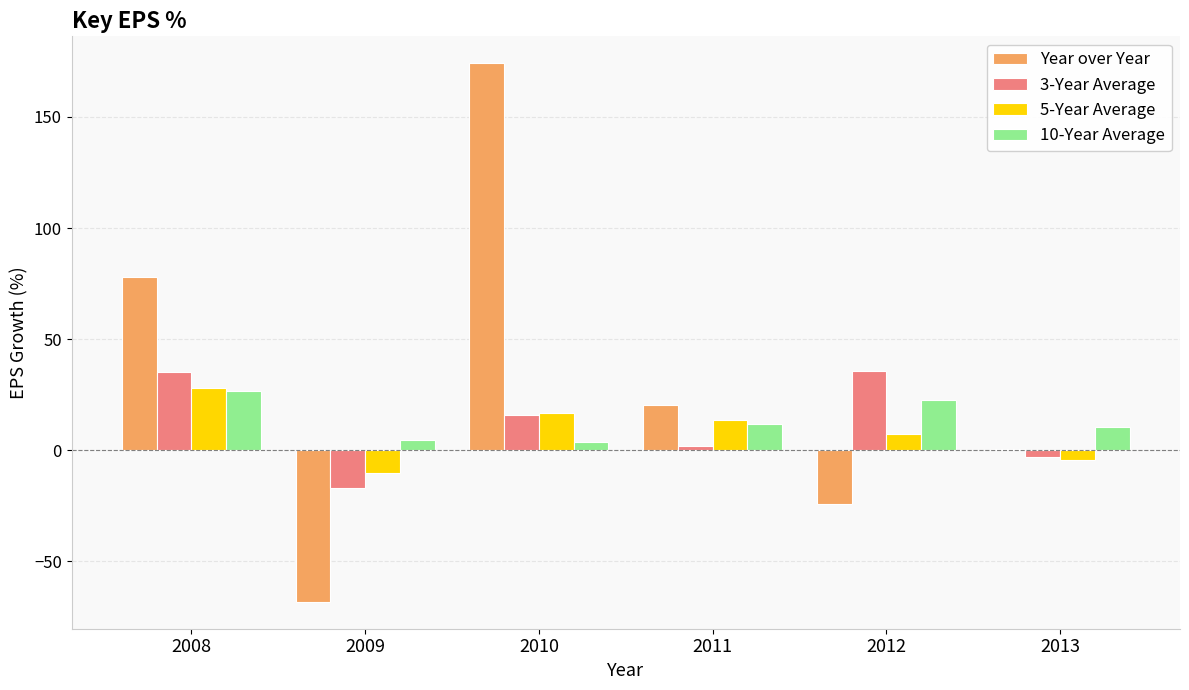

How many groups of bars are there?

6